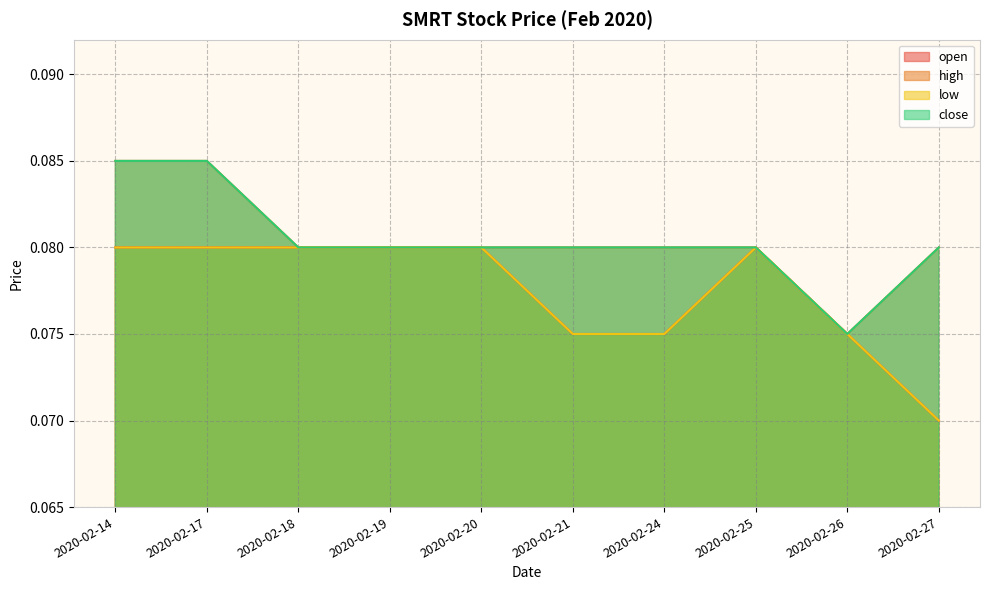

Does the chart have visible grid lines?

Yes